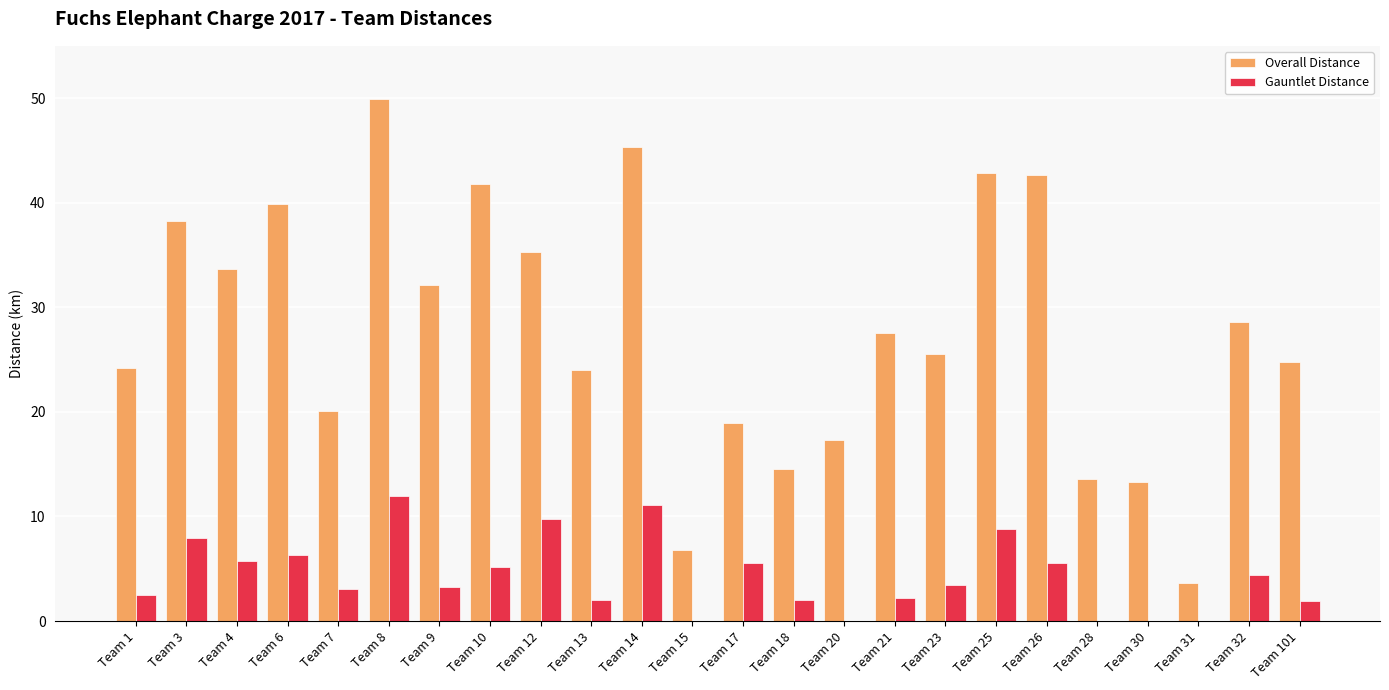

True or false: Gauntlet Distance has a value of 3.1 at Team 7.

True